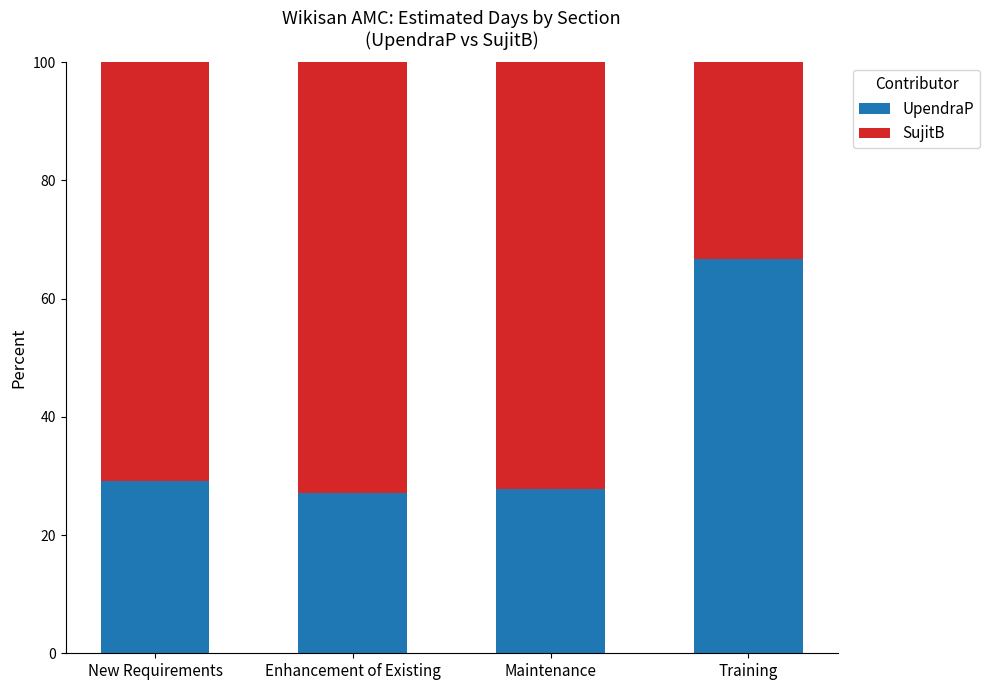

What is the minimum value for UpendraP?

27.1